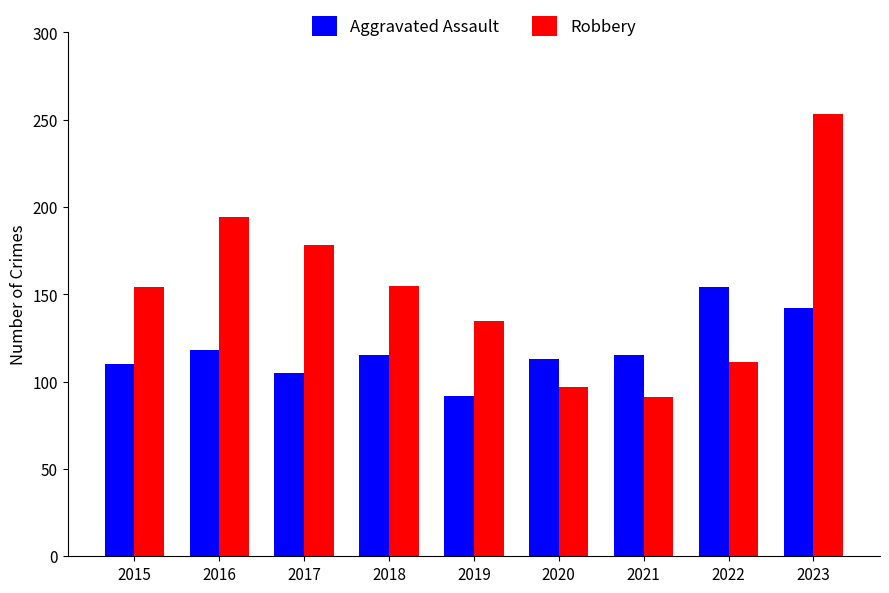

What is the value of the Robbery bar at the 9th from the left?

253